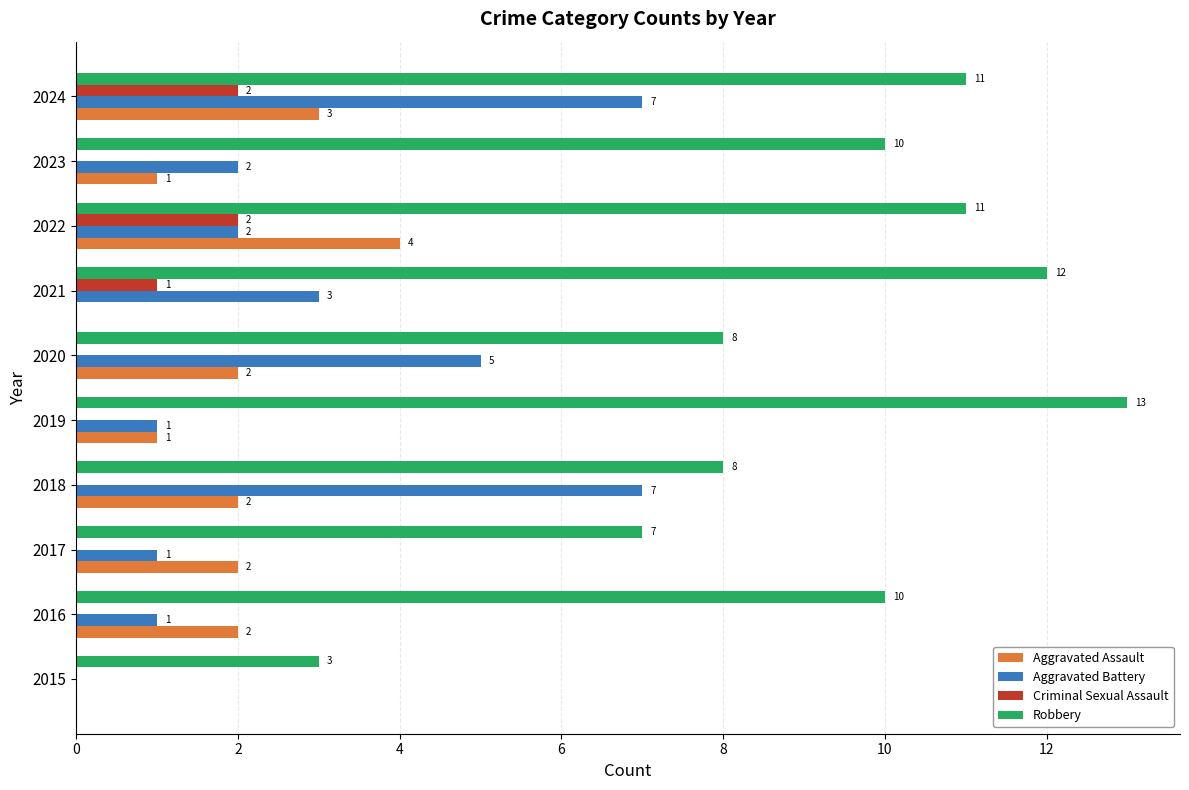

What is the sum of all Aggravated Battery values?

29